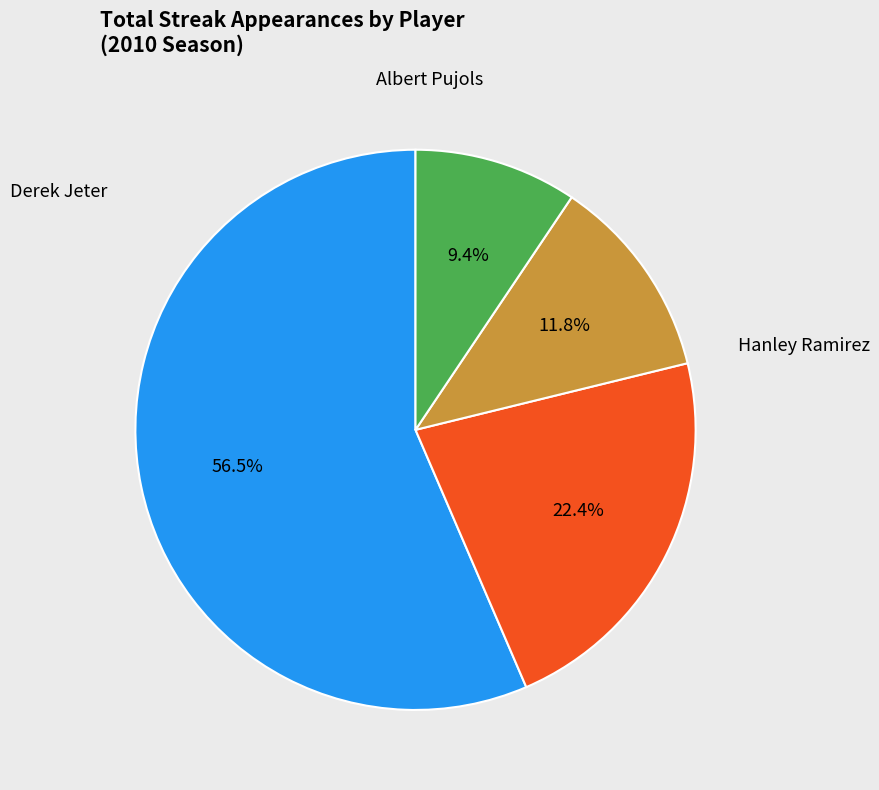

Between Derek Jeter and Hanley Ramirez, which is larger?

Hanley Ramirez